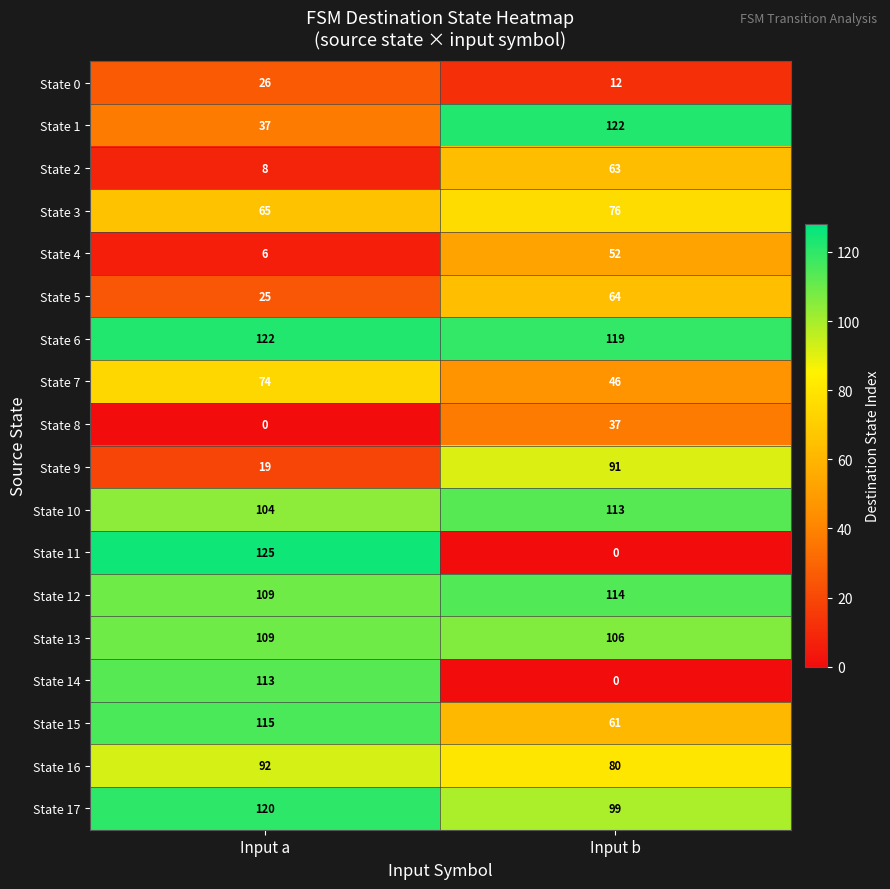

At which category is the sum across all series the highest?

Input a